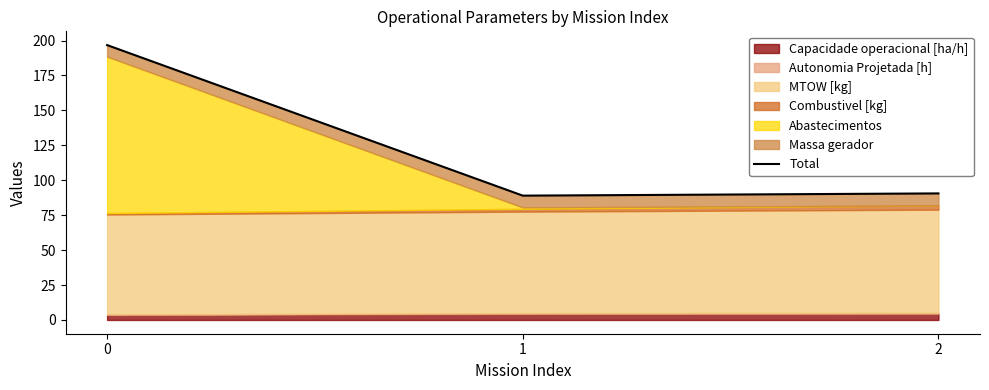

What is the average value?

125.4